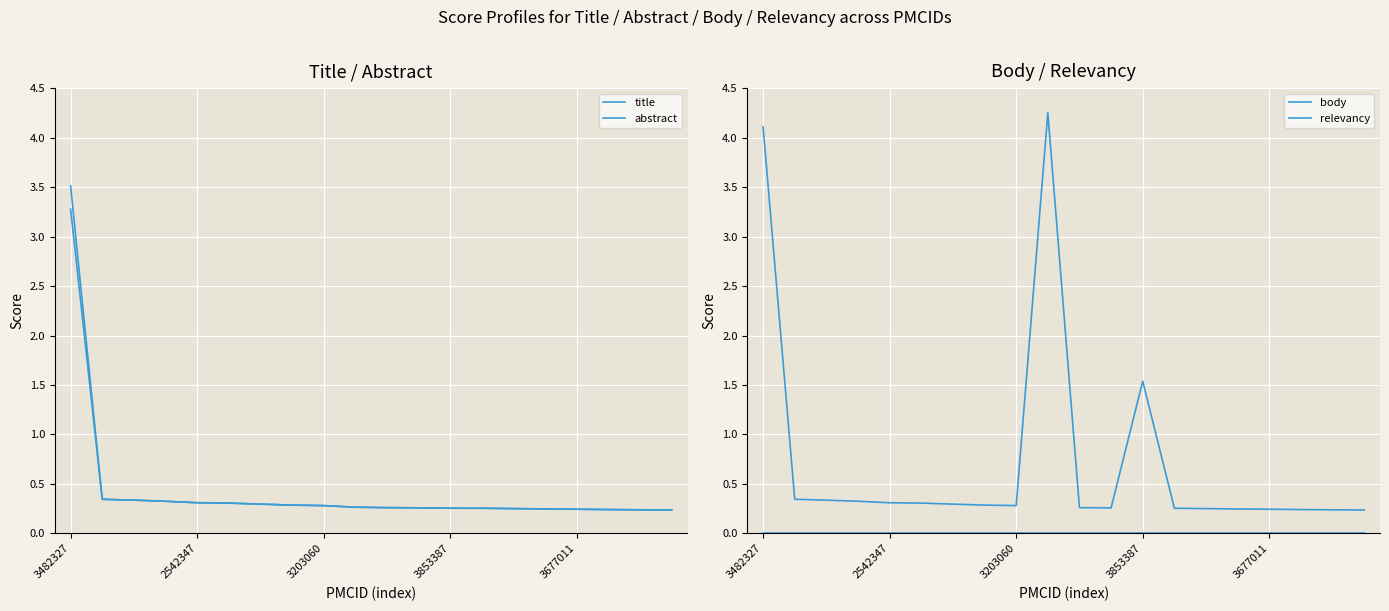

What is the sum of the body values at 9 and 18?

4.5